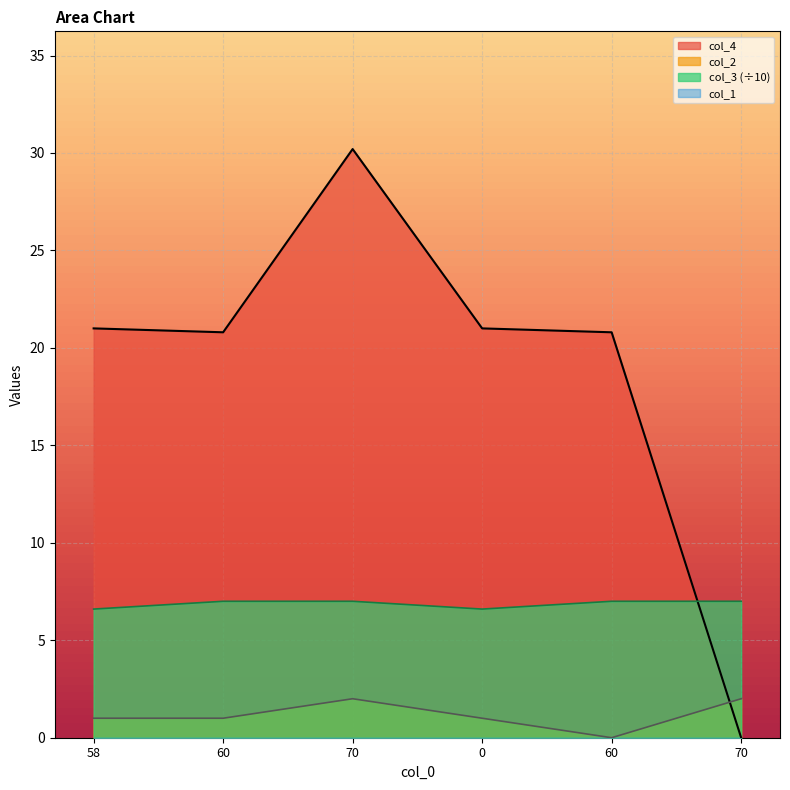

Does the chart display data point markers on the line(s)?

No